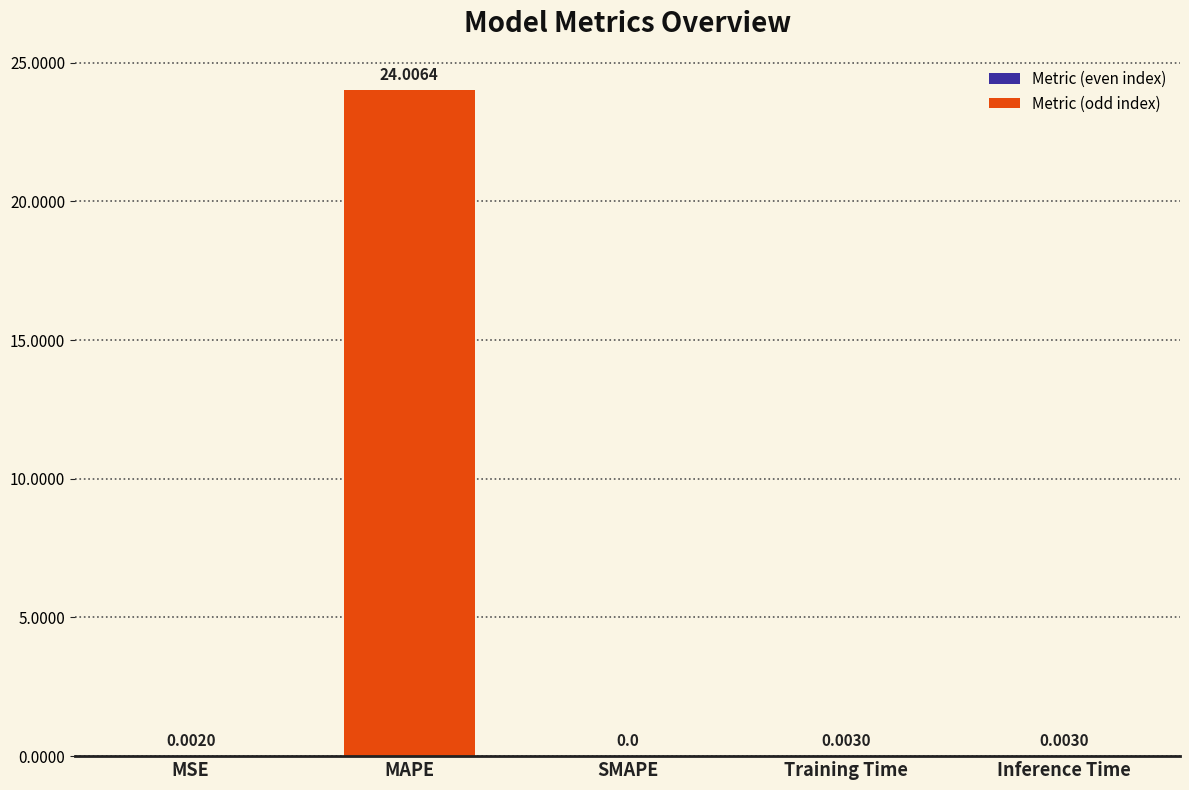

At which category does the chart reach its peak across all series?

MAPE